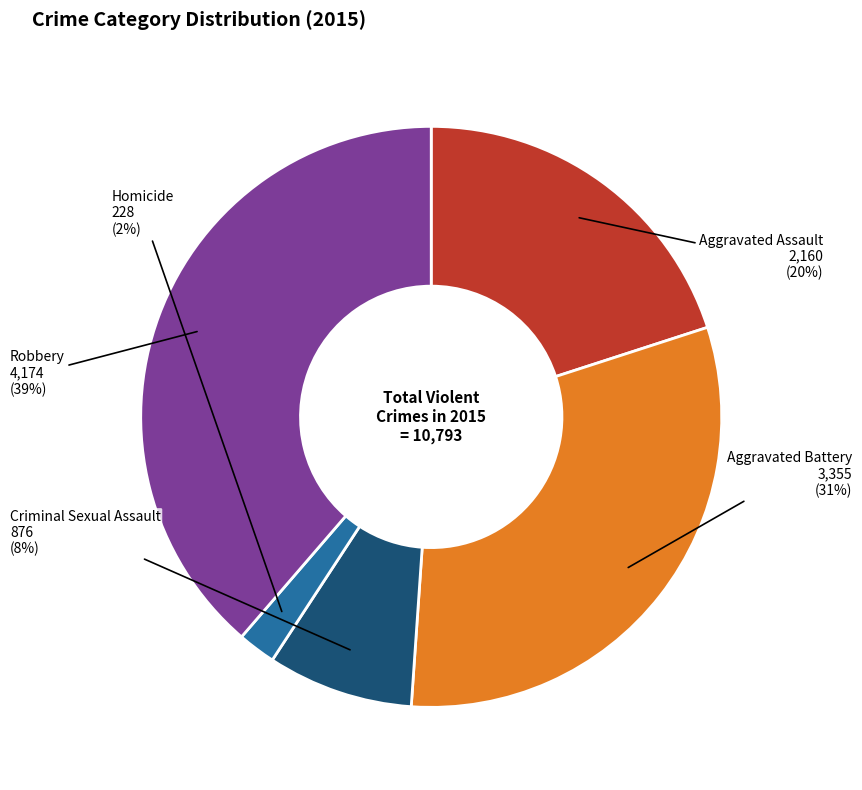

Does any single category account for the majority?

No